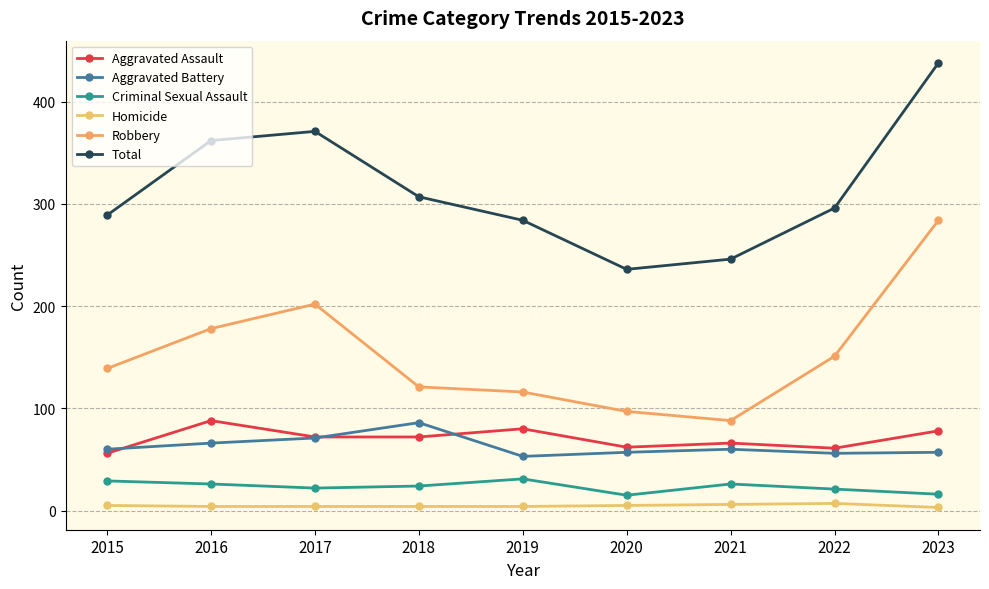

The Aggravated Assault series shows 61 at 2022. True or false?

True